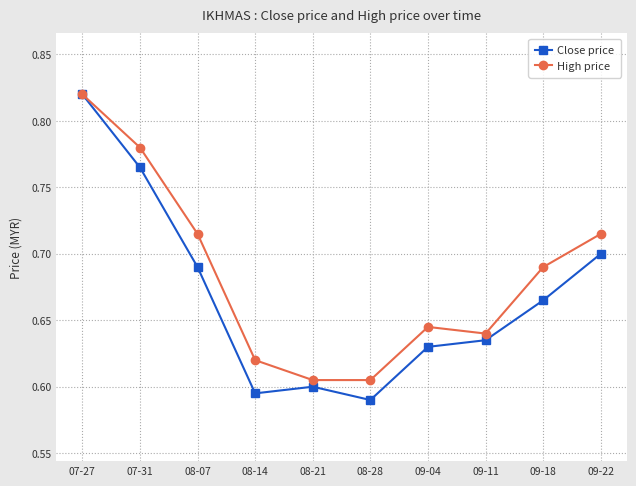

What is the label of the 7th point from the right?

08-14